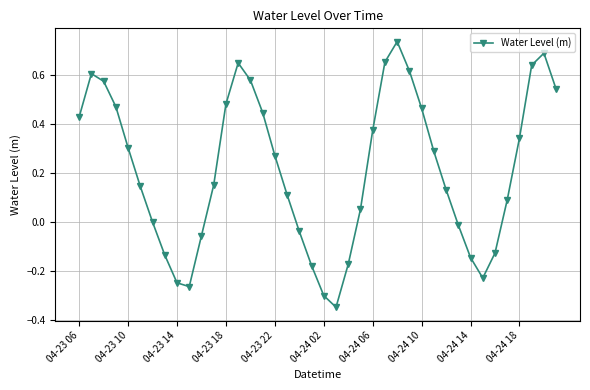

True or false: there are more than 2 points higher than both neighbors.

True